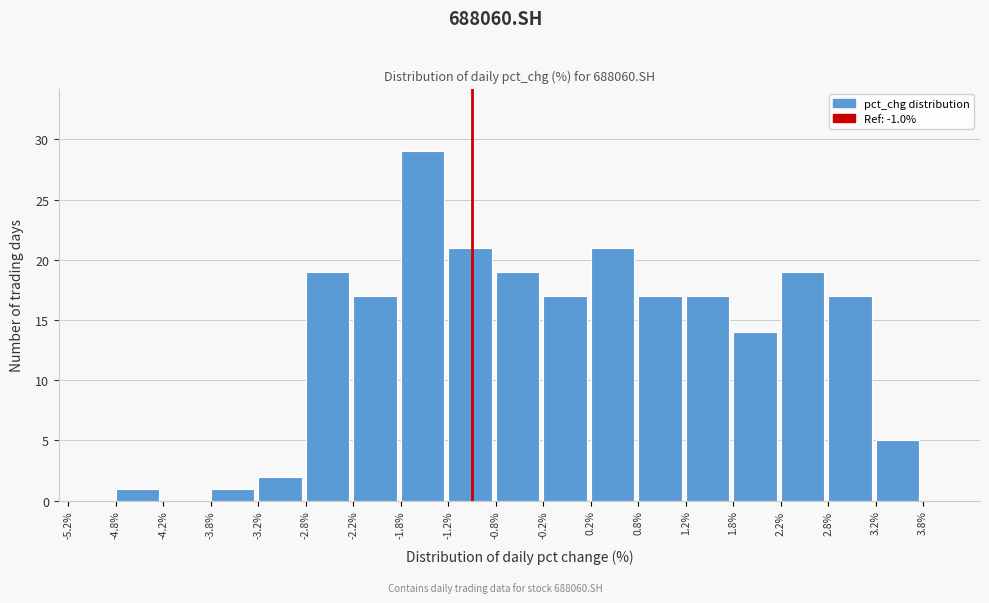

Reading left to right, list every bar in this chart as the range it spans on the x-axis followed by its height. The values are not printed on the chart, so give them approximately, as read against the axis.

-5.25 to -4.75: 0
-4.75 to -4.25: 1
-4.25 to -3.75: 0
-3.75 to -3.25: 1
-3.25 to -2.75: 2
-2.75 to -2.25: 19
-2.25 to -1.75: 17
-1.75 to -1.25: 29
-1.25 to -0.75: 21
-0.75 to -0.25: 19
-0.25 to 0.25: 17
0.25 to 0.75: 21
0.75 to 1.25: 17
1.25 to 1.75: 17
1.75 to 2.25: 14
2.25 to 2.75: 19
2.75 to 3.25: 17
3.25 to 3.75: 5
3.75 to 4.25: 0